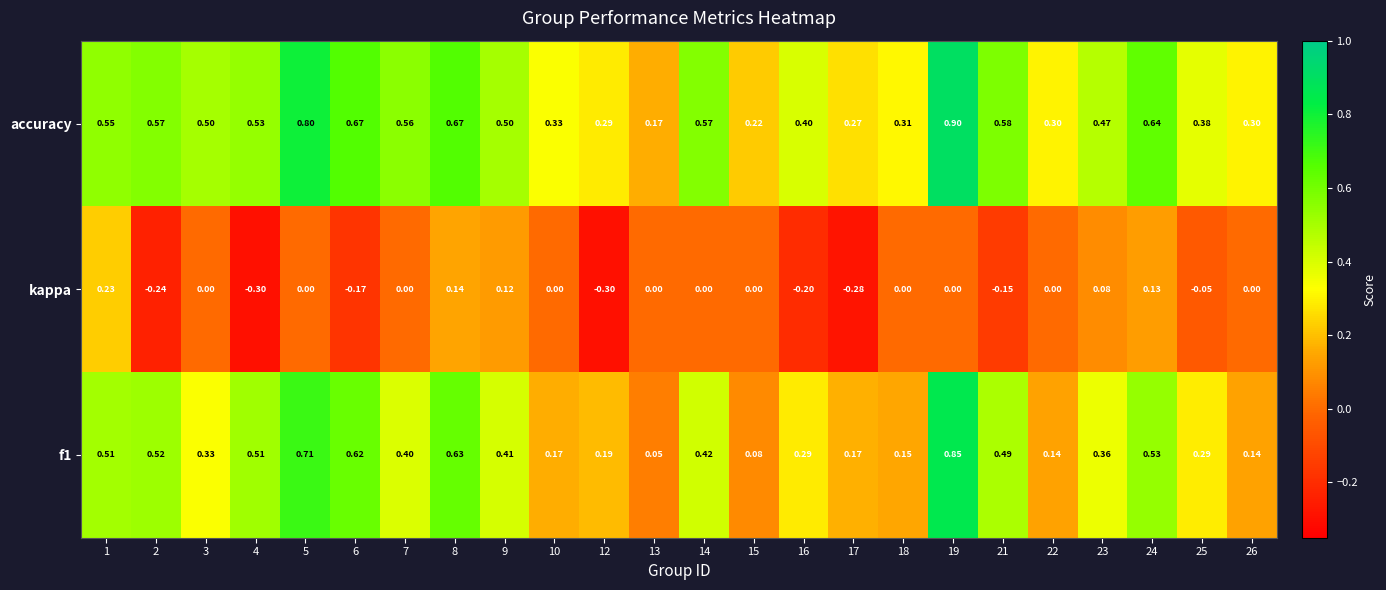

How many series are shown in this chart?

3